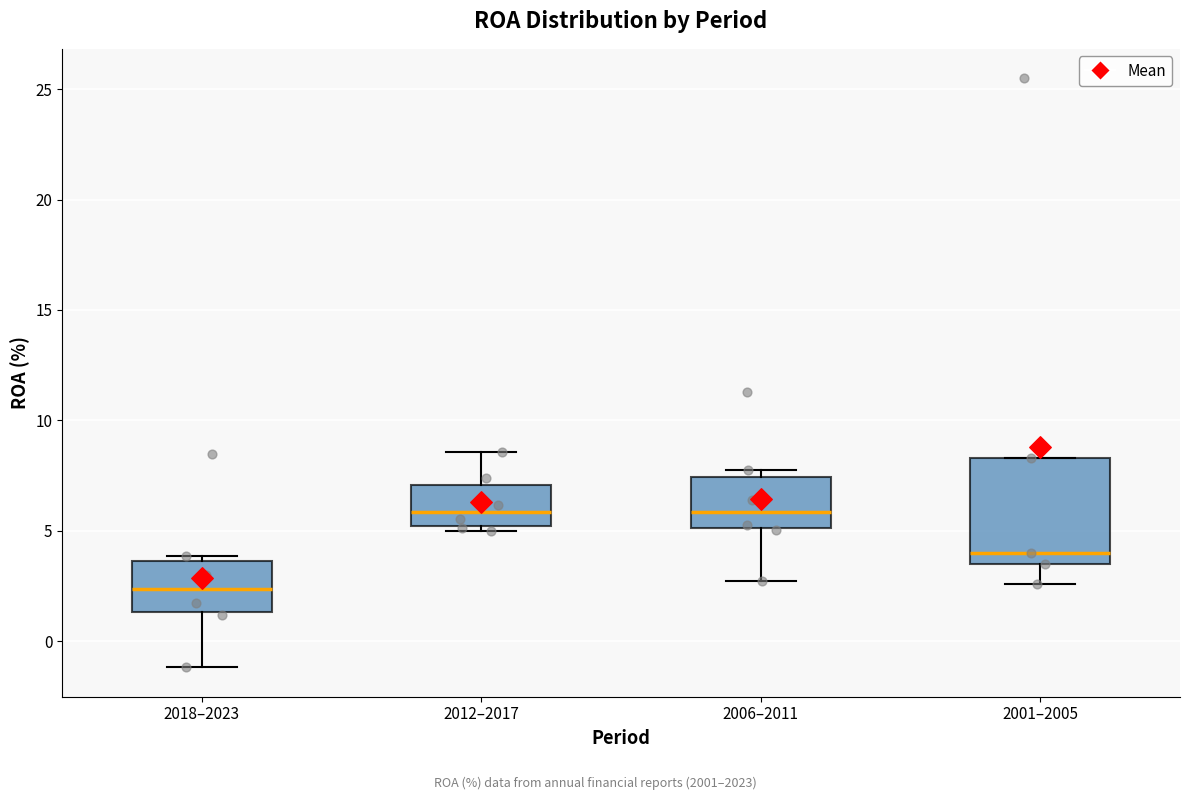

Where is the upper edge of the box for 2006–2011 on the y-axis? The values are not printed on the chart, so give them approximately, as read against the axis.

7.5